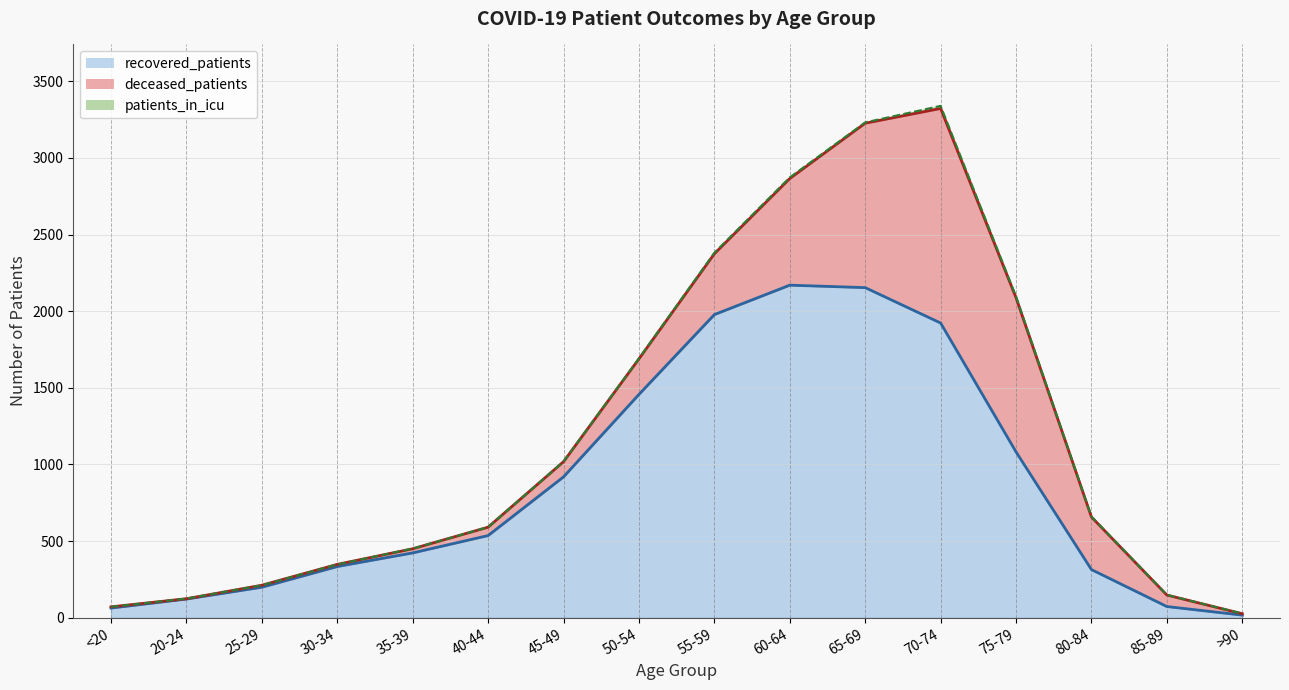

What is the value of the recovered_patients point at the 13th from the left?

1082